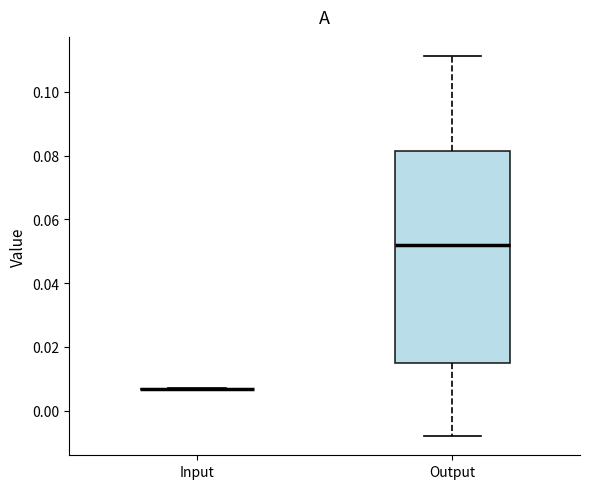

Which box is the tallest, from its lower edge to its upper edge?

Output